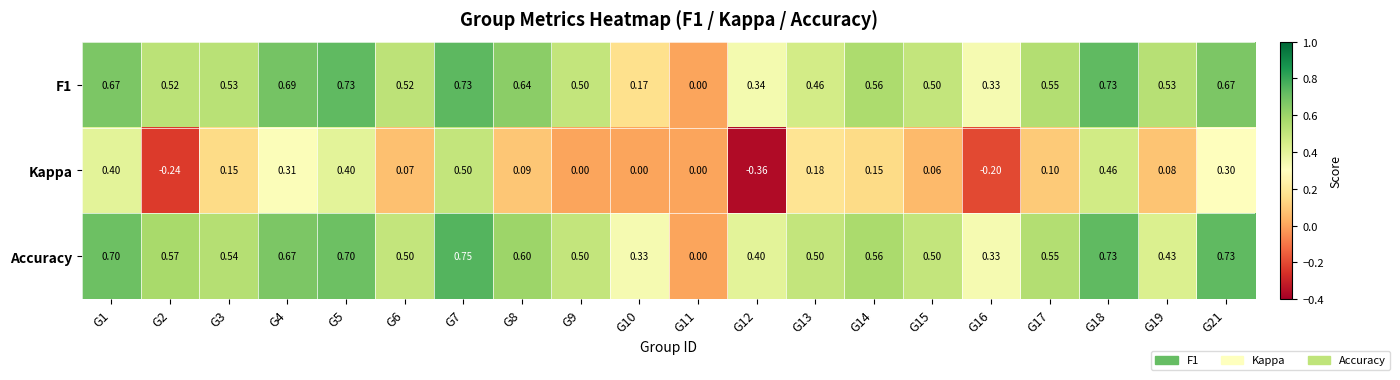

What is the total value across all series at G19?

1.0